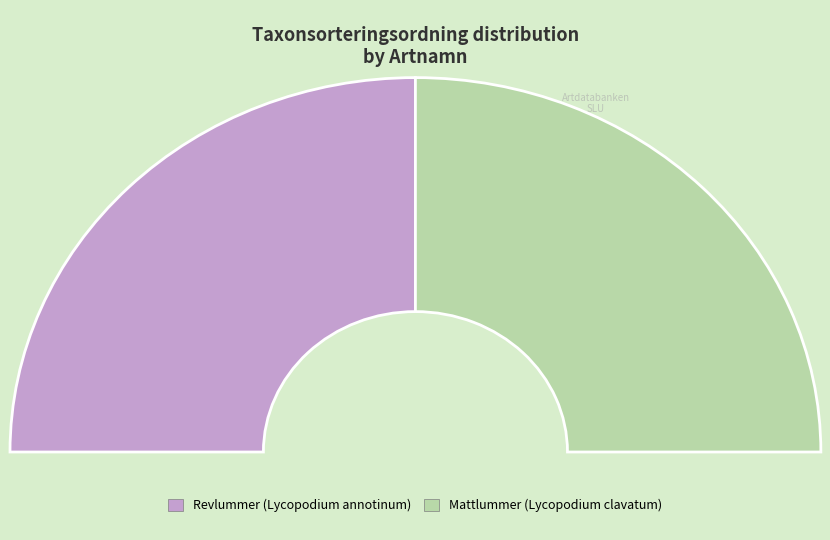

What is the ratio of the value at Revlummer (Lycopodium annotinum) to the value at Mattlummer (Lycopodium clavatum)?

1.0